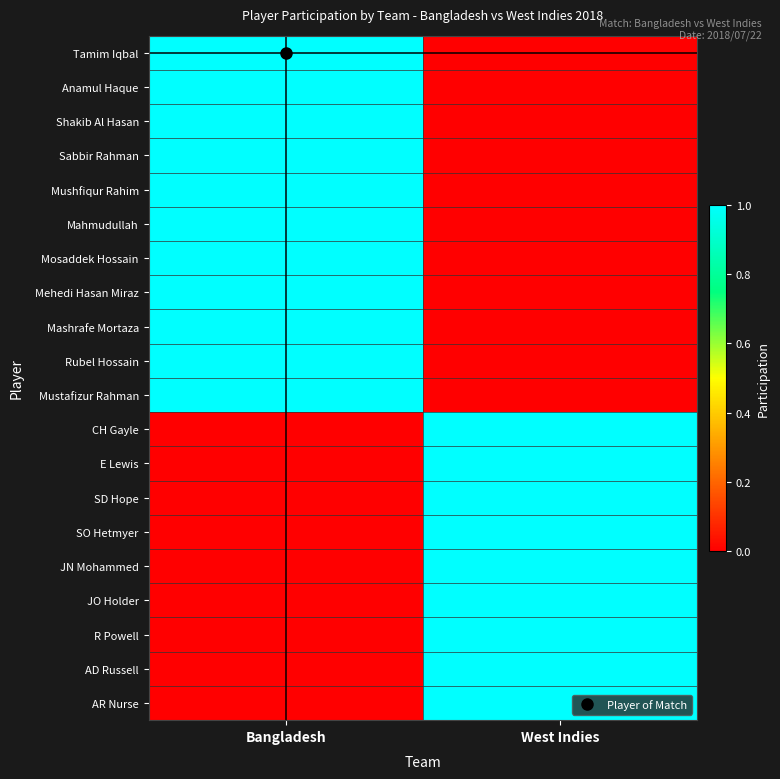

Reading right to left, list all the values displayed in this chart.

Tamim Iqbal: West Indies=0	Bangladesh=1
Anamul Haque: West Indies=0	Bangladesh=1
Shakib Al Hasan: West Indies=0	Bangladesh=1
Sabbir Rahman: West Indies=0	Bangladesh=1
Mushfiqur Rahim: West Indies=0	Bangladesh=1
Mahmudullah: West Indies=0	Bangladesh=1
Mosaddek Hossain: West Indies=0	Bangladesh=1
Mehedi Hasan Miraz: West Indies=0	Bangladesh=1
Mashrafe Mortaza: West Indies=0	Bangladesh=1
Rubel Hossain: West Indies=0	Bangladesh=1
Mustafizur Rahman: West Indies=0	Bangladesh=1
CH Gayle: West Indies=1	Bangladesh=0
E Lewis: West Indies=1	Bangladesh=0
SD Hope: West Indies=1	Bangladesh=0
SO Hetmyer: West Indies=1	Bangladesh=0
JN Mohammed: West Indies=1	Bangladesh=0
JO Holder: West Indies=1	Bangladesh=0
R Powell: West Indies=1	Bangladesh=0
AD Russell: West Indies=1	Bangladesh=0
AR Nurse: West Indies=1	Bangladesh=0